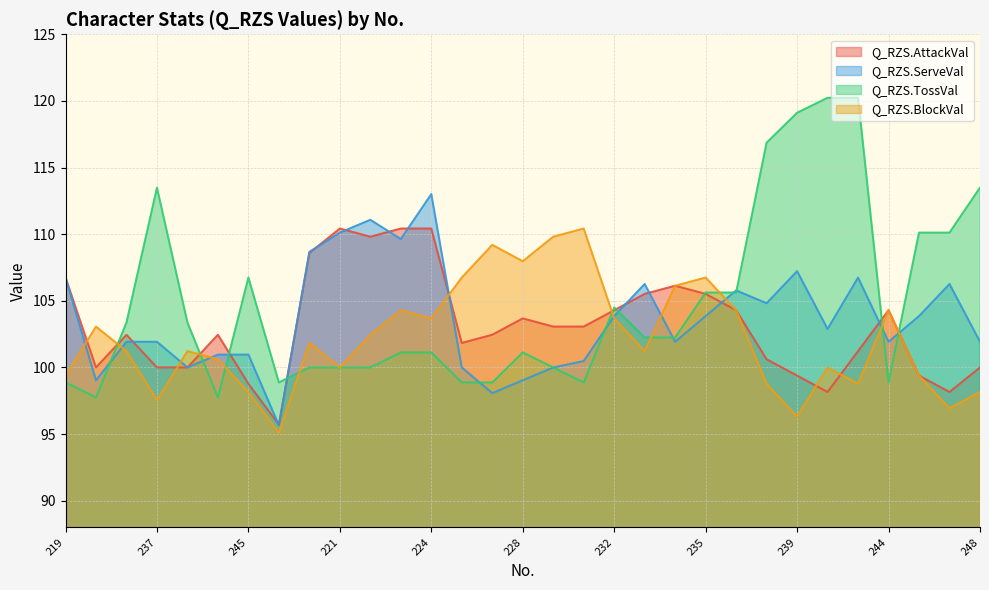

What is the sum of all Q_RZS.TossVal values?

3249.5